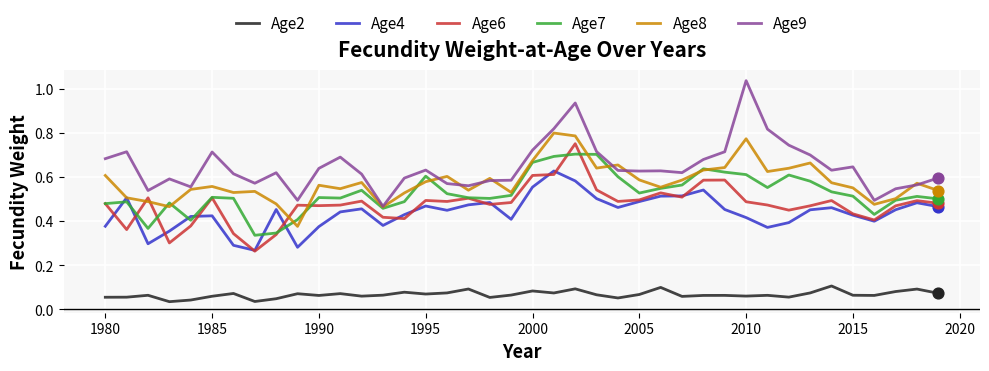

What are all the series names shown in the legend?

Age2, Age4, Age6, Age7, Age8, Age9